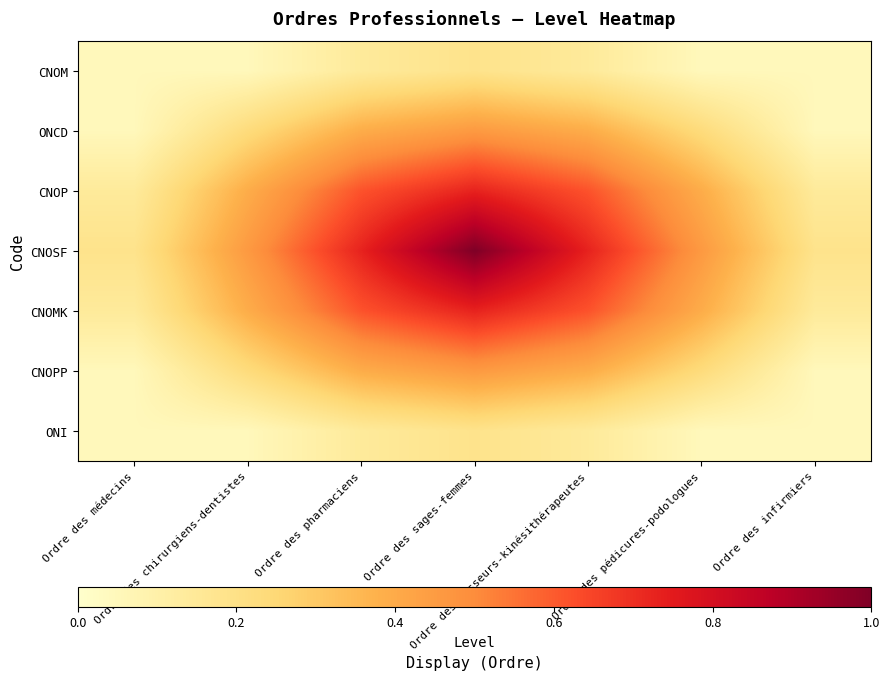

Reading left to right, extract all data points from this chart.

CNOM: Ordre des médecins=0.1	Ordre des chirurgiens-dentistes=0.1	Ordre des pharmaciens=0.1	Ordre des sages-femmes=0.2	Ordre des masseurs-kinésithérapeutes=0.1	Ordre des pédicures-podologues=0.1	Ordre des infirmiers=0.1
ONCD: Ordre des médecins=0.1	Ordre des chirurgiens-dentistes=0.2	Ordre des pharmaciens=0.4	Ordre des sages-femmes=0.5	Ordre des masseurs-kinésithérapeutes=0.4	Ordre des pédicures-podologues=0.2	Ordre des infirmiers=0.1
CNOP: Ordre des médecins=0.1	Ordre des chirurgiens-dentistes=0.4	Ordre des pharmaciens=0.6	Ordre des sages-femmes=0.7	Ordre des masseurs-kinésithérapeutes=0.6	Ordre des pédicures-podologues=0.4	Ordre des infirmiers=0.1
CNOSF: Ordre des médecins=0.2	Ordre des chirurgiens-dentistes=0.5	Ordre des pharmaciens=0.7	Ordre des sages-femmes=1.0	Ordre des masseurs-kinésithérapeutes=0.7	Ordre des pédicures-podologues=0.5	Ordre des infirmiers=0.2
CNOMK: Ordre des médecins=0.1	Ordre des chirurgiens-dentistes=0.4	Ordre des pharmaciens=0.6	Ordre des sages-femmes=0.7	Ordre des masseurs-kinésithérapeutes=0.6	Ordre des pédicures-podologues=0.4	Ordre des infirmiers=0.1
CNOPP: Ordre des médecins=0.1	Ordre des chirurgiens-dentistes=0.2	Ordre des pharmaciens=0.4	Ordre des sages-femmes=0.5	Ordre des masseurs-kinésithérapeutes=0.4	Ordre des pédicures-podologues=0.2	Ordre des infirmiers=0.1
ONI: Ordre des médecins=0.1	Ordre des chirurgiens-dentistes=0.1	Ordre des pharmaciens=0.1	Ordre des sages-femmes=0.2	Ordre des masseurs-kinésithérapeutes=0.1	Ordre des pédicures-podologues=0.1	Ordre des infirmiers=0.1